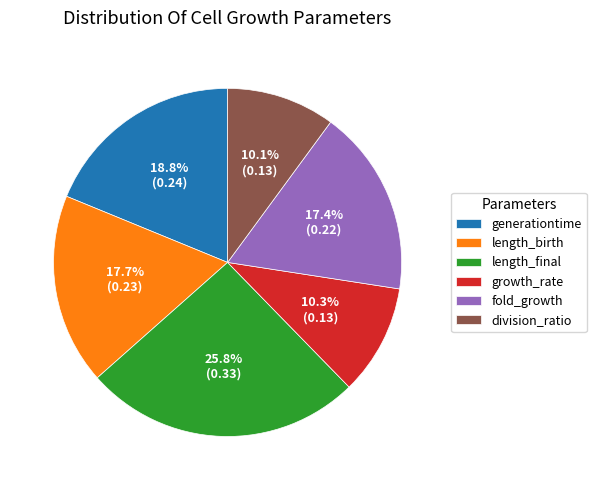

What percentage is NOT represented by generationtime?

81.2%